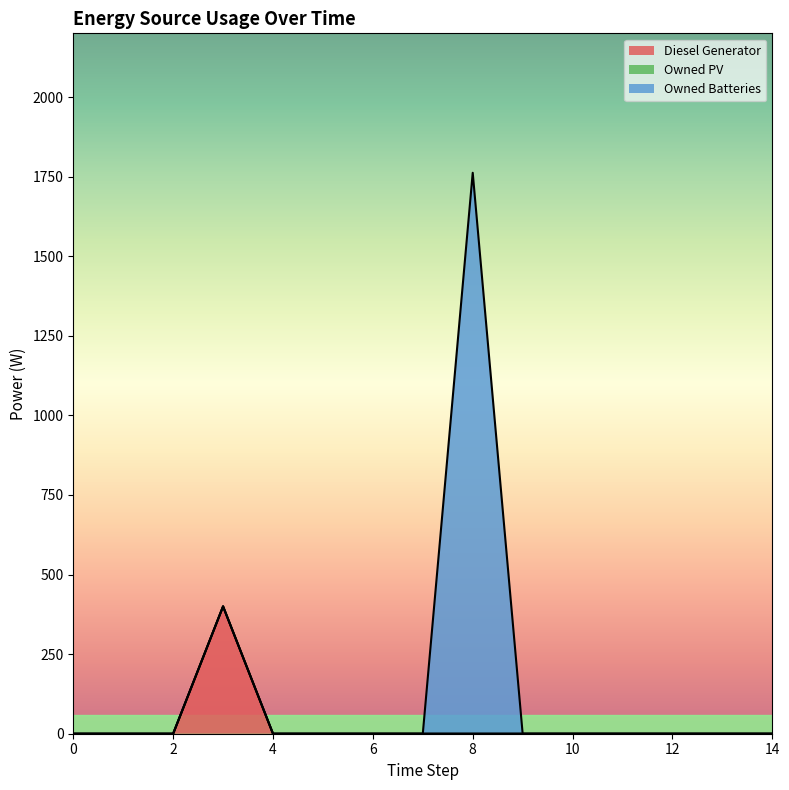

Is the value of Owned PV at 4 greater than the value of Diesel Generator at 11?

No